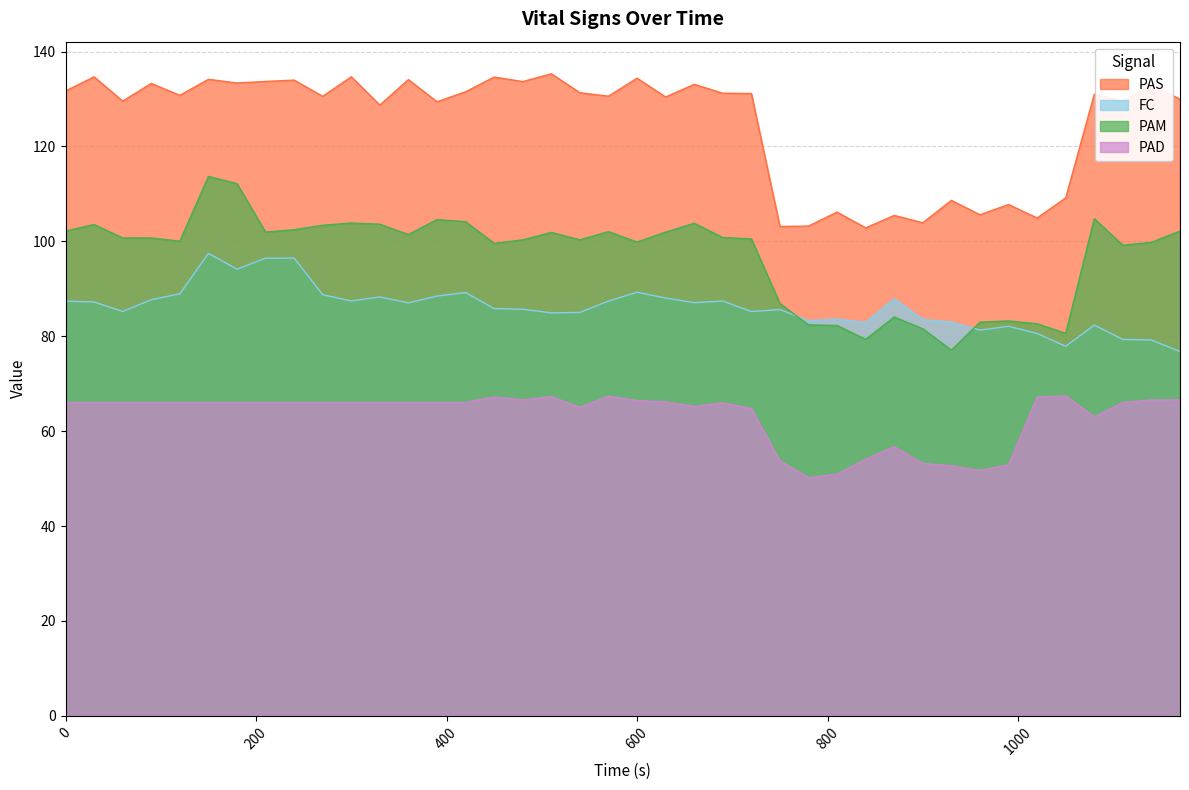

What are all the series names shown in the legend?

PAS, FC, PAM, PAD